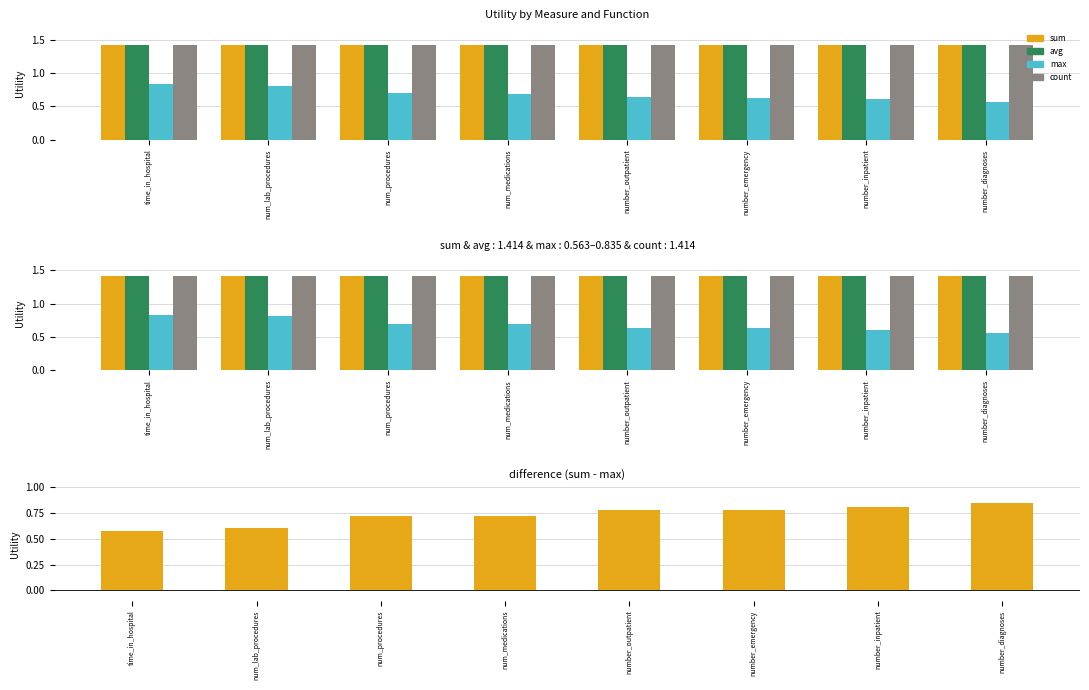

Which series has the widest spread of values?

max